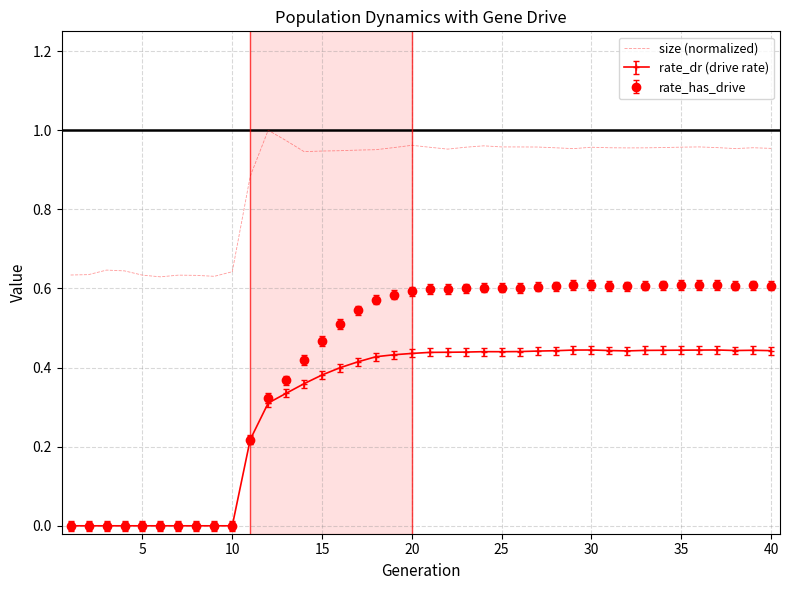

Which series has the largest total across all categories?

size (normalized)